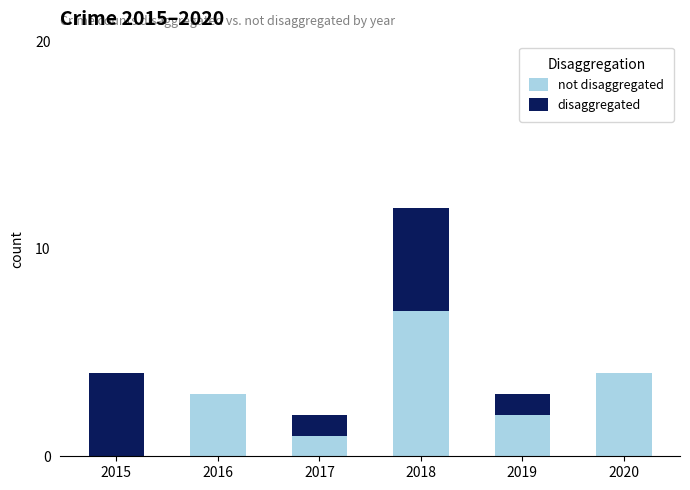

What is the total value across all series at 2018?

12